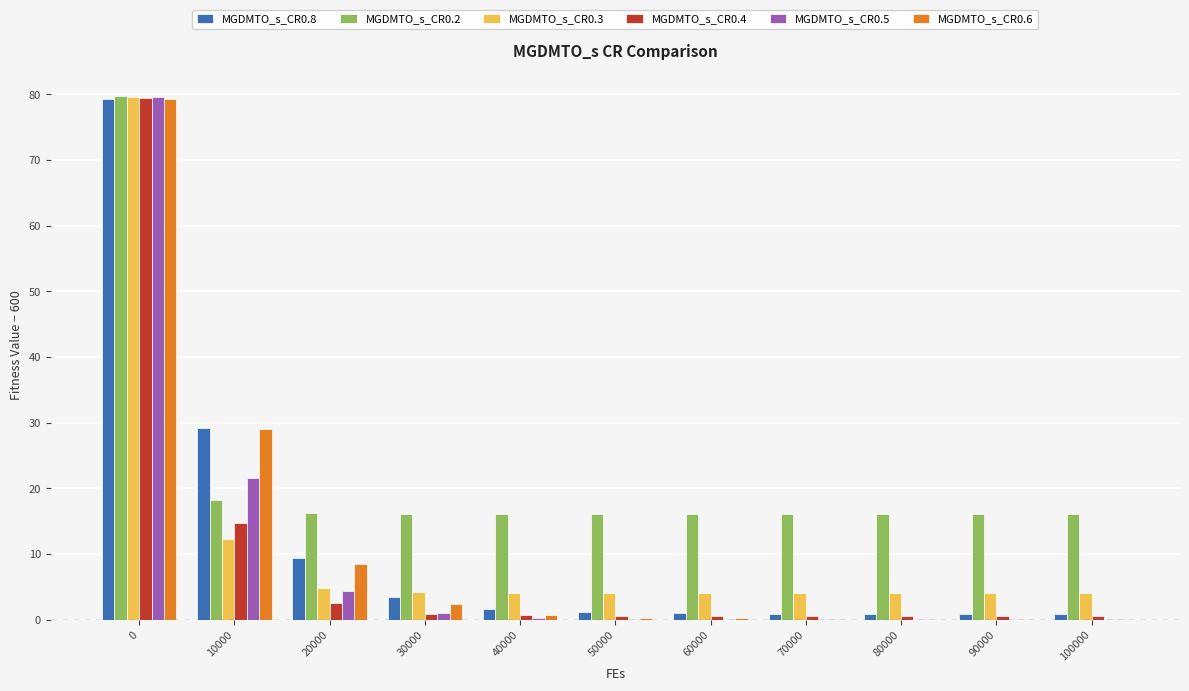

True or false: MGDMTO_s_CR0.8 has a value of 1.1 at 50000.

True